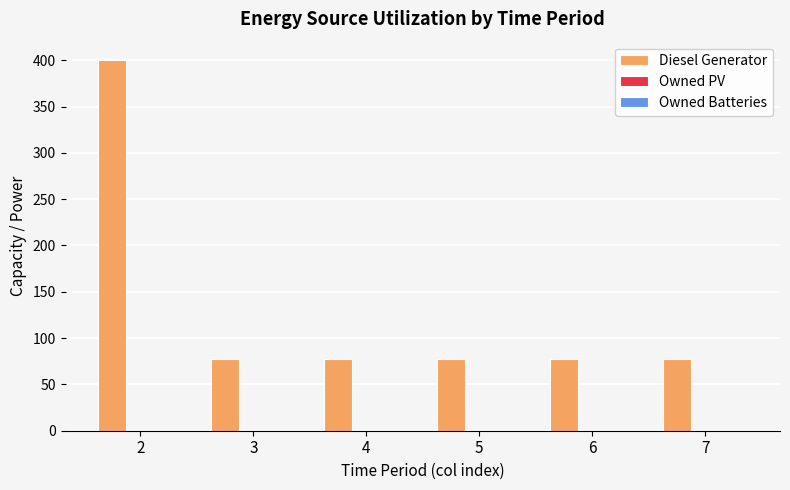

What is the ratio of the value at 5 to the value at 4?

1.0